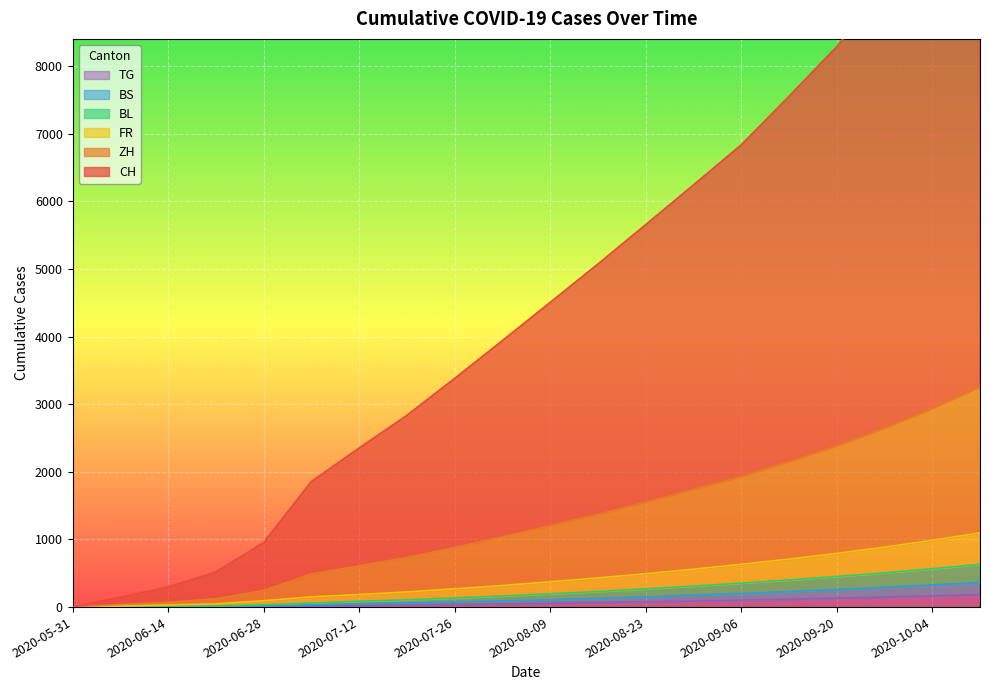

Which has a higher value, 2020-08-30 or 2020-08-16?

2020-08-30